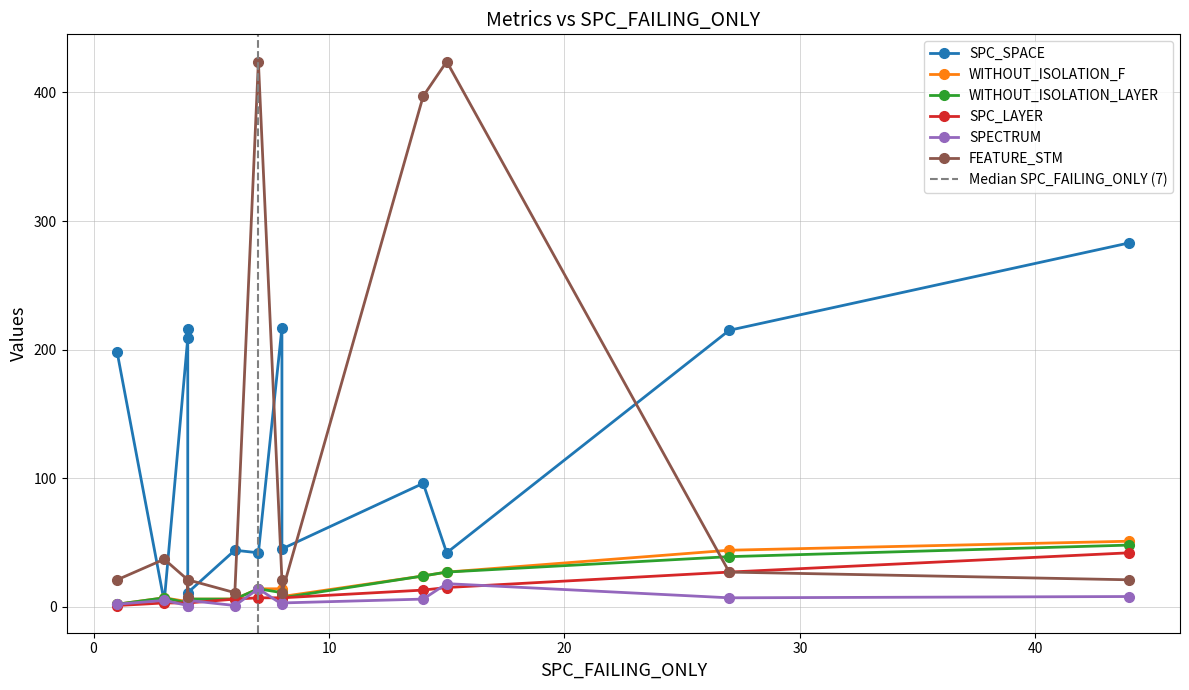

How many data points in WITHOUT_ISOLATION_LAYER are less than 7?

5